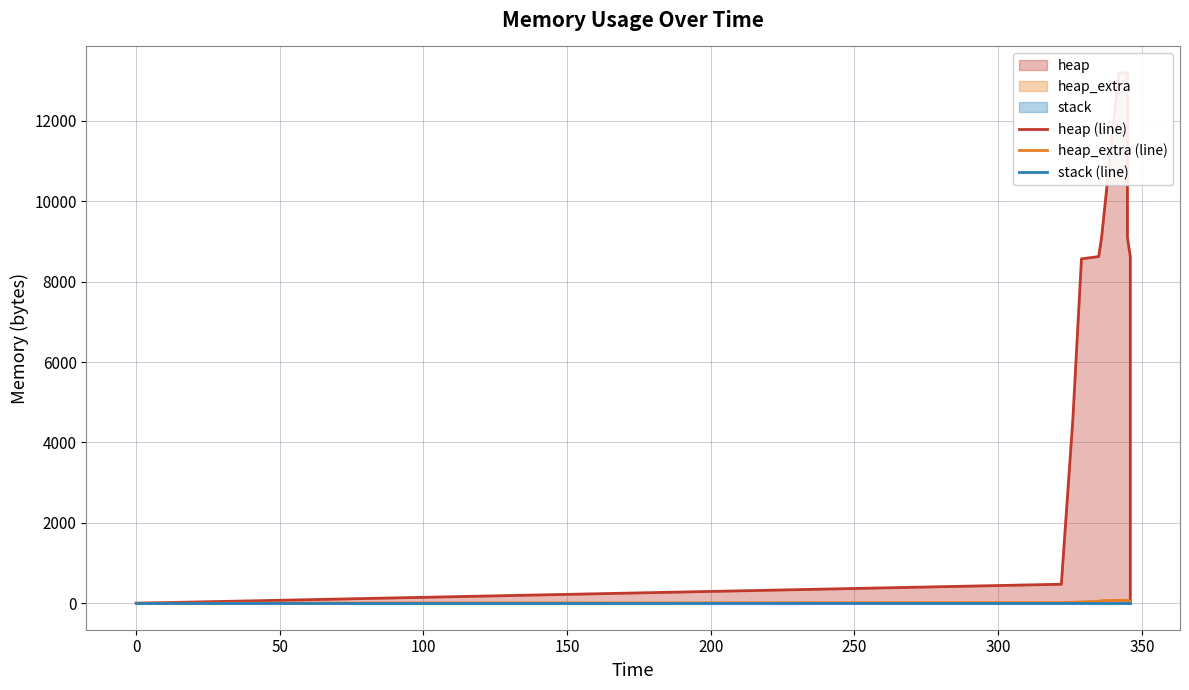

True or false: heap (line) and heap_extra (line) intersect in this chart.

False